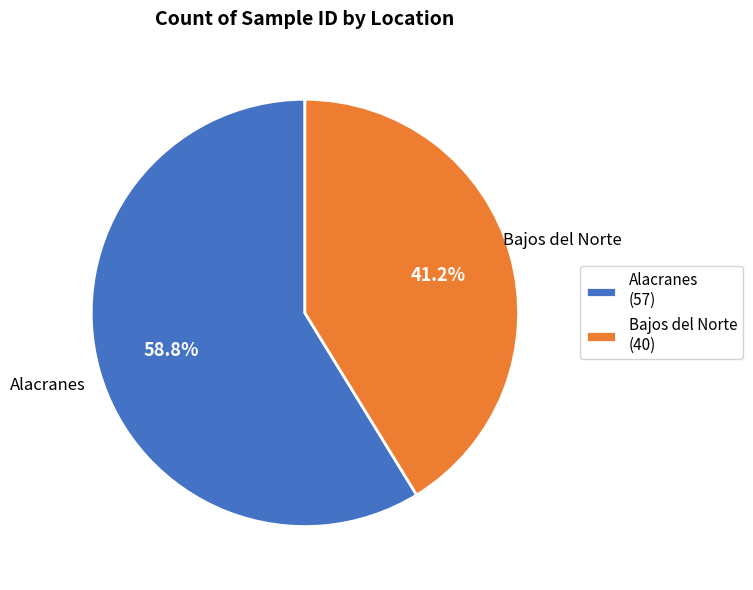

Between Alacranes and Bajos del Norte, which is larger?

Alacranes